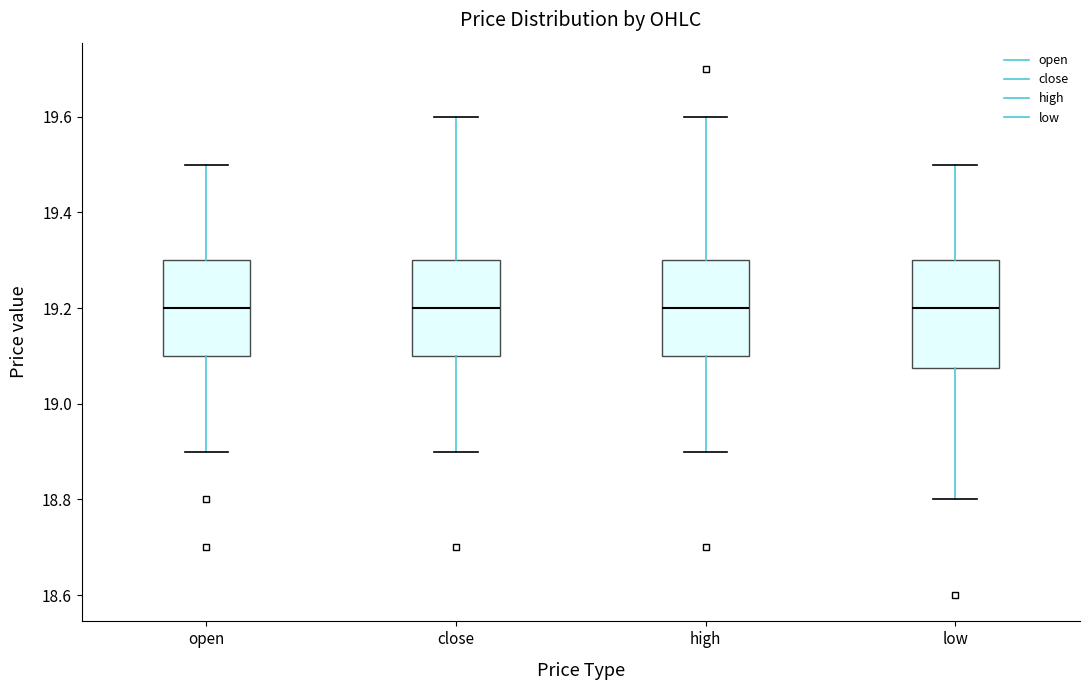

Where does the upper whisker of the box for low end on the y-axis? The values are not printed on the chart, so give them approximately, as read against the axis.

19.50